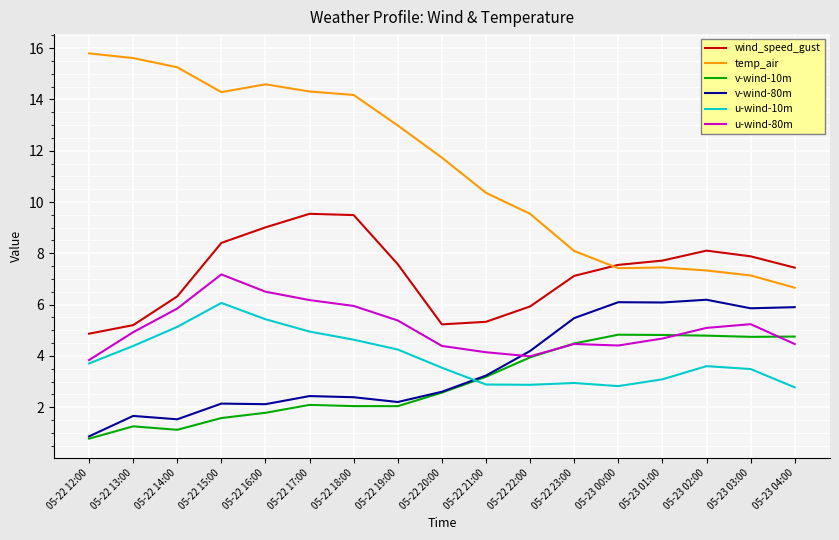

What is the difference between the maximum and second lowest values in the wind_speed_gust series?

4.3